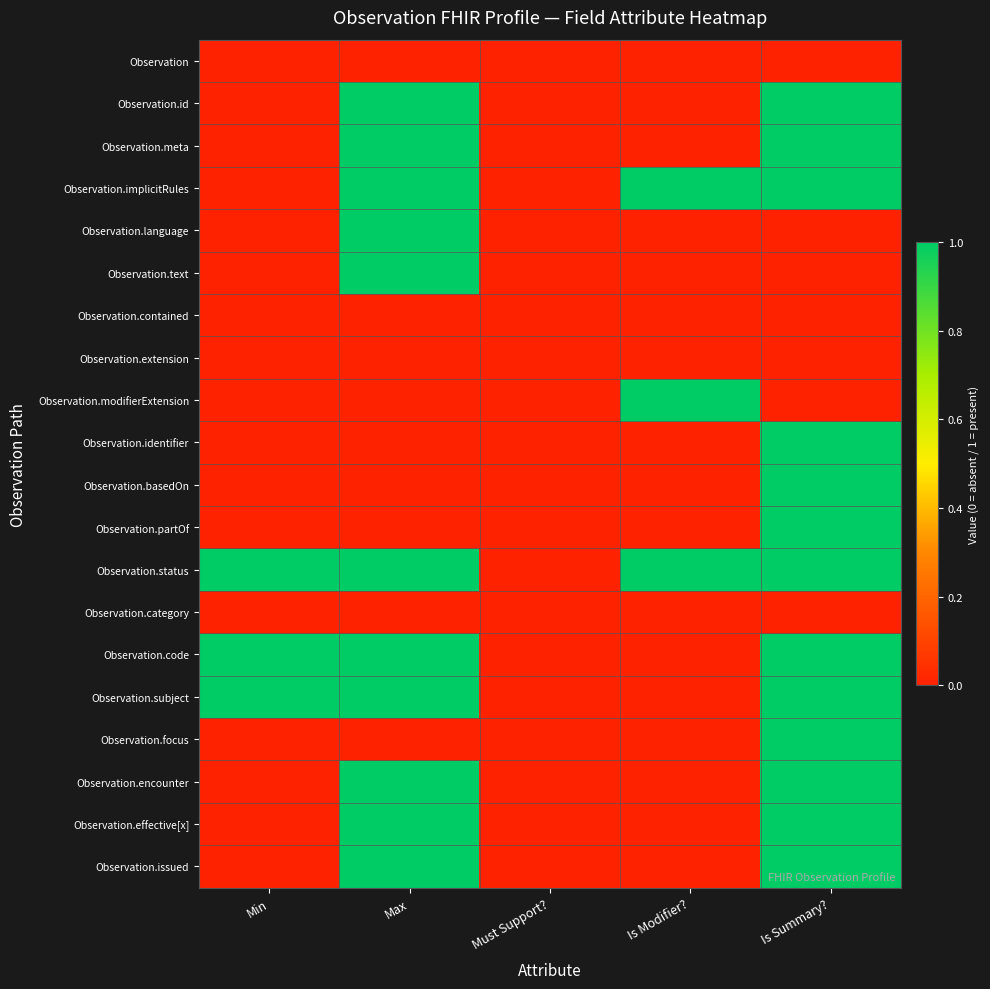

What is the total value across all series at Is Modifier??

3